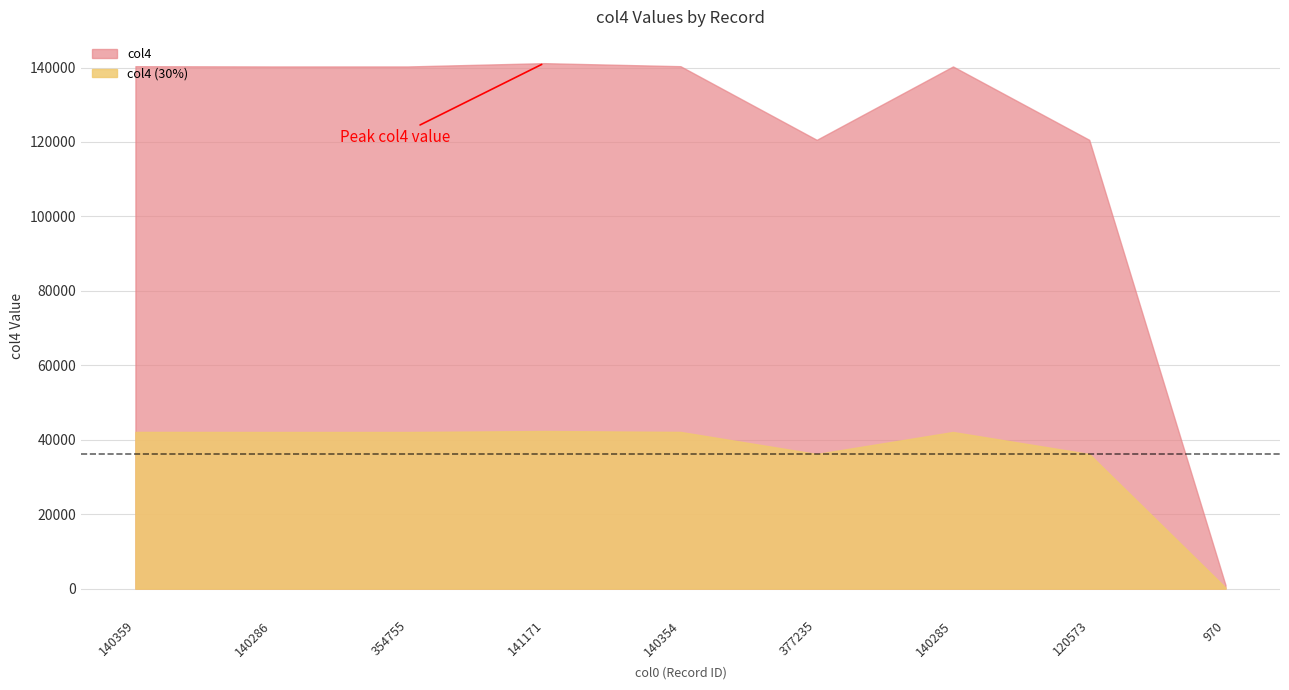

How many values exceed 140286?

3